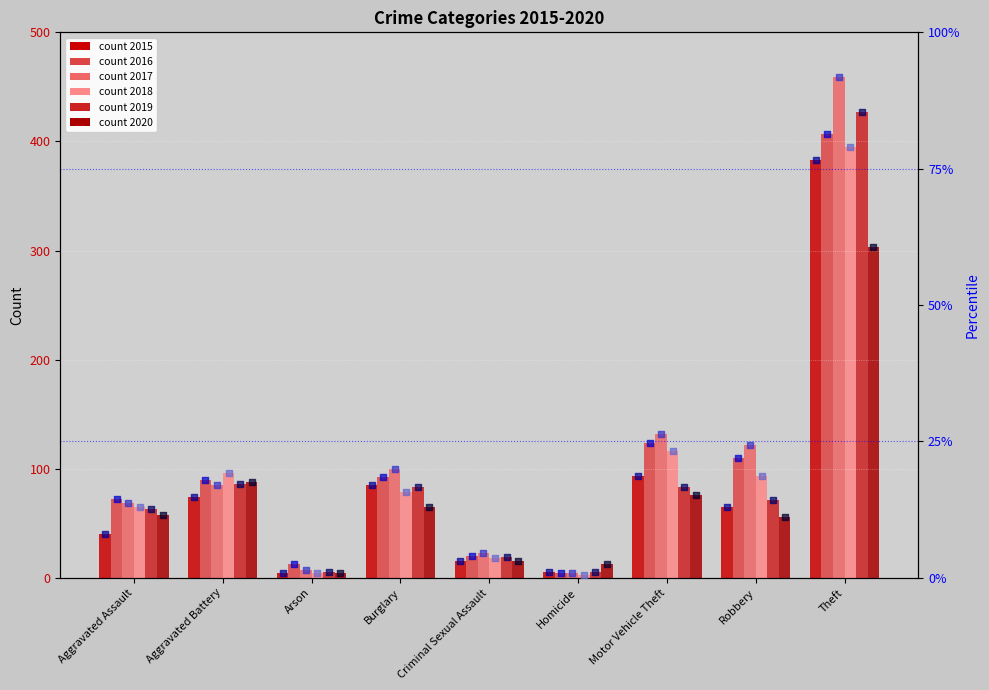

Which series has the largest total across all categories?

pct_2017